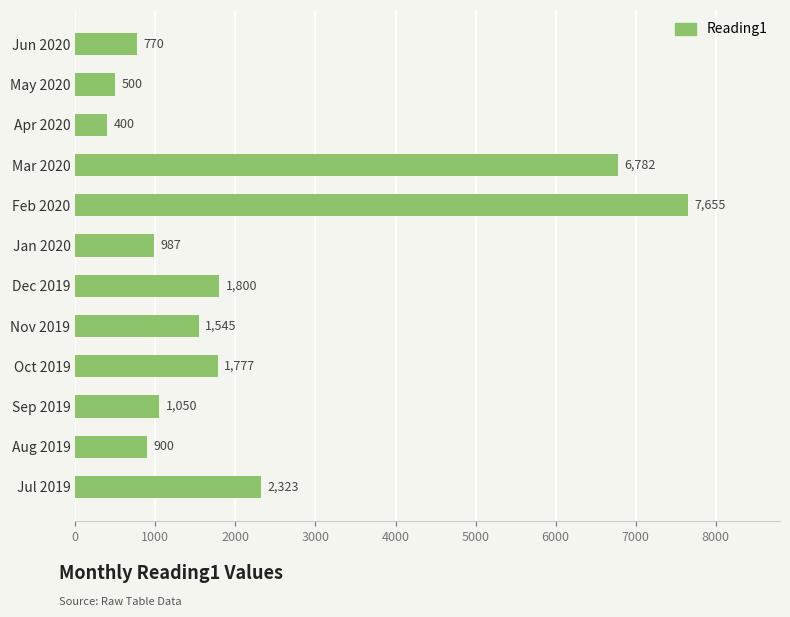

What is the change in value from Mar 2020 to Oct 2019?

-5005